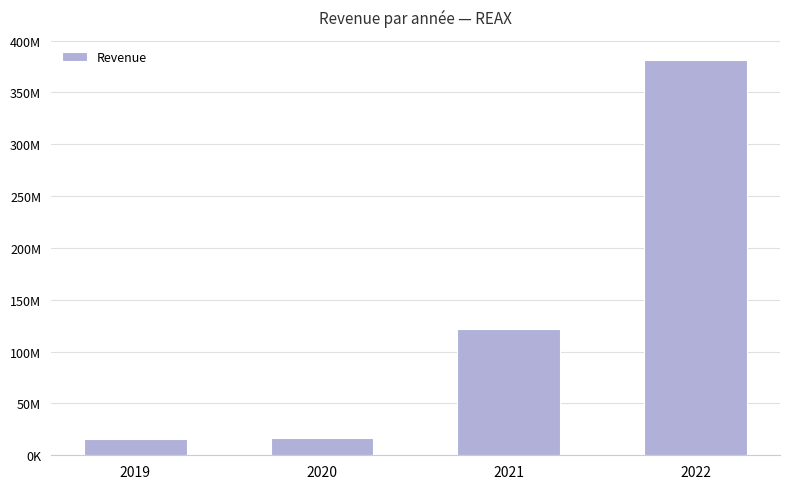

Count the number of values greater than 121681000.

1